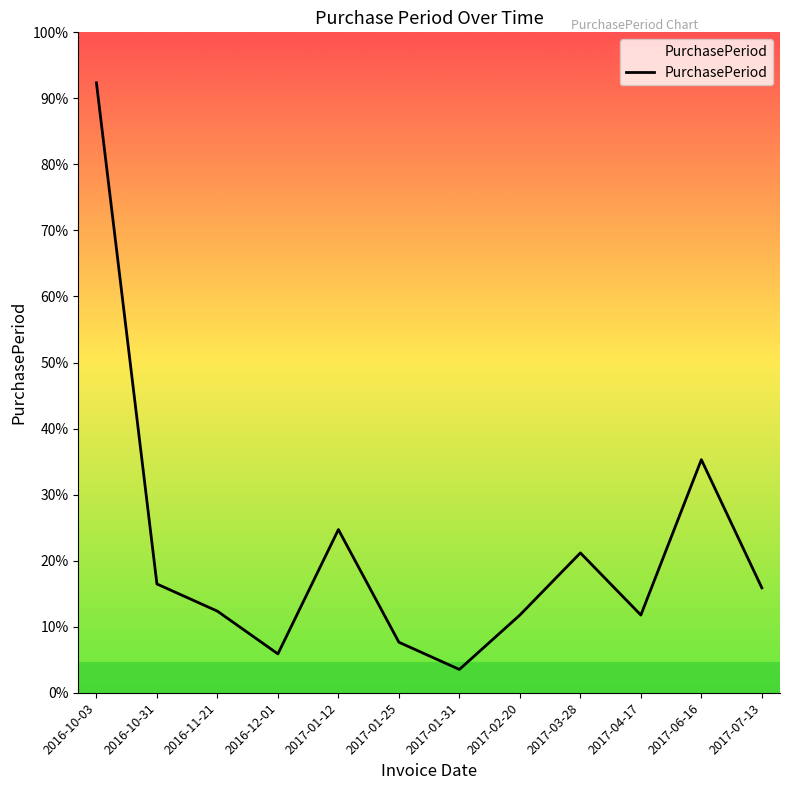

Where is the first local minimum?

2016-12-01